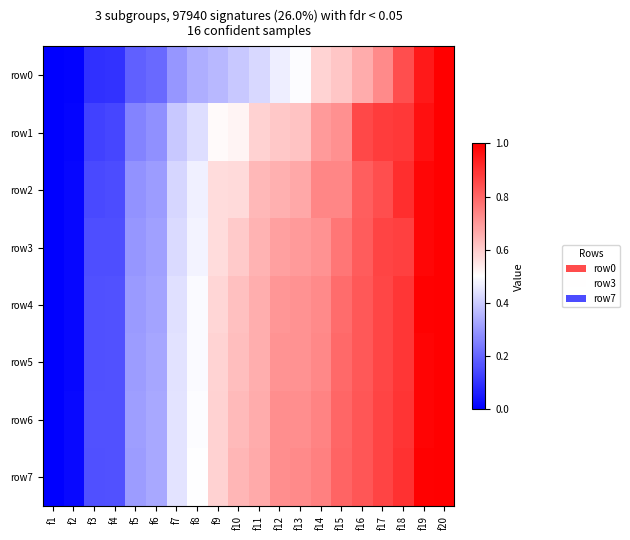

Reading right to left, transcribe all the data shown in this chart.

row0: f20=1.0	f19=0.9	f18=0.8	f17=0.7	f16=0.7	f15=0.6	f14=0.6	f13=0.5	f12=0.5	f11=0.4	f10=0.4	f9=0.4	f8=0.3	f7=0.3	f6=0.2	f5=0.2	f4=0.1	f3=0.1	f2=0.0	f1=0.0
row1: f20=1.0	f19=1.0	f18=0.9	f17=0.9	f16=0.9	f15=0.7	f14=0.7	f13=0.6	f12=0.6	f11=0.6	f10=0.5	f9=0.5	f8=0.4	f7=0.4	f6=0.3	f5=0.3	f4=0.1	f3=0.1	f2=0.0	f1=0.0
row2: f20=1.0	f19=1.0	f18=0.9	f17=0.8	f16=0.8	f15=0.7	f14=0.7	f13=0.7	f12=0.7	f11=0.6	f10=0.6	f9=0.6	f8=0.5	f7=0.4	f6=0.3	f5=0.3	f4=0.1	f3=0.1	f2=0.0	f1=0.0
row3: f20=1.0	f19=1.0	f18=0.9	f17=0.9	f16=0.8	f15=0.8	f14=0.7	f13=0.7	f12=0.7	f11=0.6	f10=0.6	f9=0.6	f8=0.5	f7=0.4	f6=0.3	f5=0.3	f4=0.2	f3=0.2	f2=0.0	f1=0.0
row4: f20=1.0	f19=1.0	f18=0.9	f17=0.9	f16=0.8	f15=0.8	f14=0.7	f13=0.7	f12=0.7	f11=0.7	f10=0.6	f9=0.6	f8=0.5	f7=0.4	f6=0.3	f5=0.3	f4=0.2	f3=0.2	f2=0.0	f1=0.0
row5: f20=1.0	f19=1.0	f18=0.9	f17=0.9	f16=0.8	f15=0.8	f14=0.7	f13=0.7	f12=0.7	f11=0.7	f10=0.6	f9=0.6	f8=0.5	f7=0.4	f6=0.3	f5=0.3	f4=0.2	f3=0.2	f2=0.0	f1=0.0
row6: f20=1.0	f19=1.0	f18=0.9	f17=0.9	f16=0.8	f15=0.8	f14=0.7	f13=0.7	f12=0.7	f11=0.7	f10=0.6	f9=0.6	f8=0.5	f7=0.4	f6=0.3	f5=0.3	f4=0.2	f3=0.2	f2=0.0	f1=0.0
row7: f20=1.0	f19=1.0	f18=0.9	f17=0.9	f16=0.8	f15=0.8	f14=0.7	f13=0.7	f12=0.7	f11=0.7	f10=0.6	f9=0.6	f8=0.5	f7=0.4	f6=0.3	f5=0.3	f4=0.2	f3=0.2	f2=0.0	f1=0.0